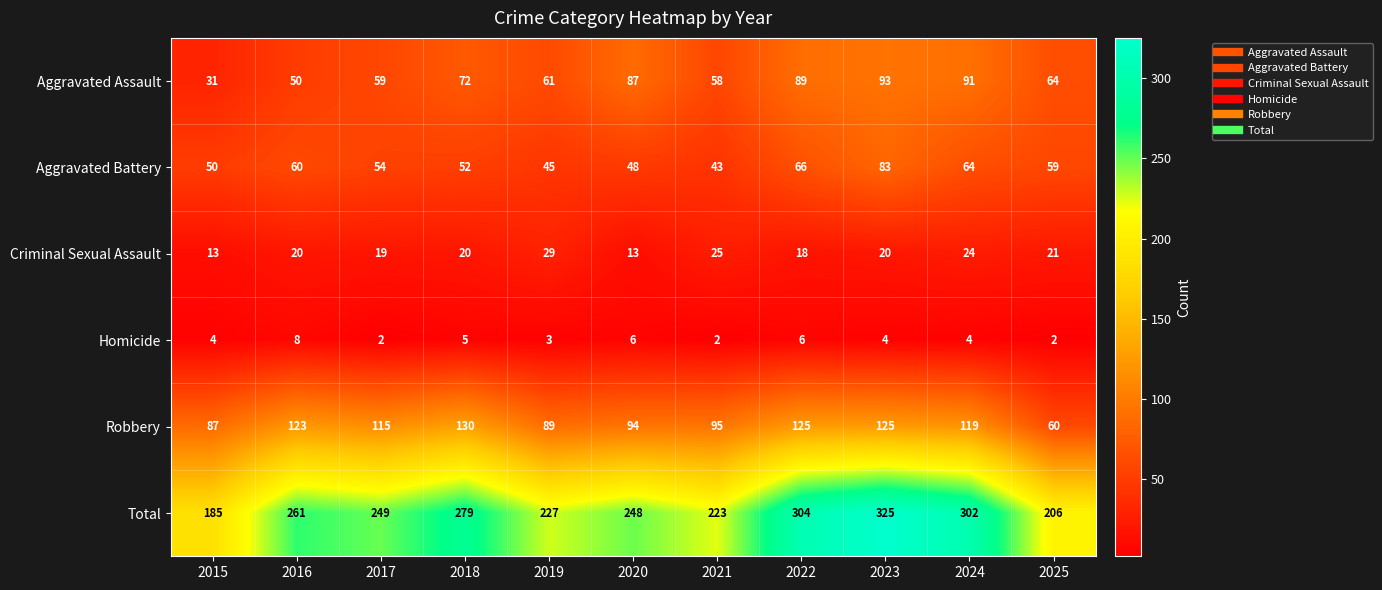

At which label does Total first exceed 249?

2016